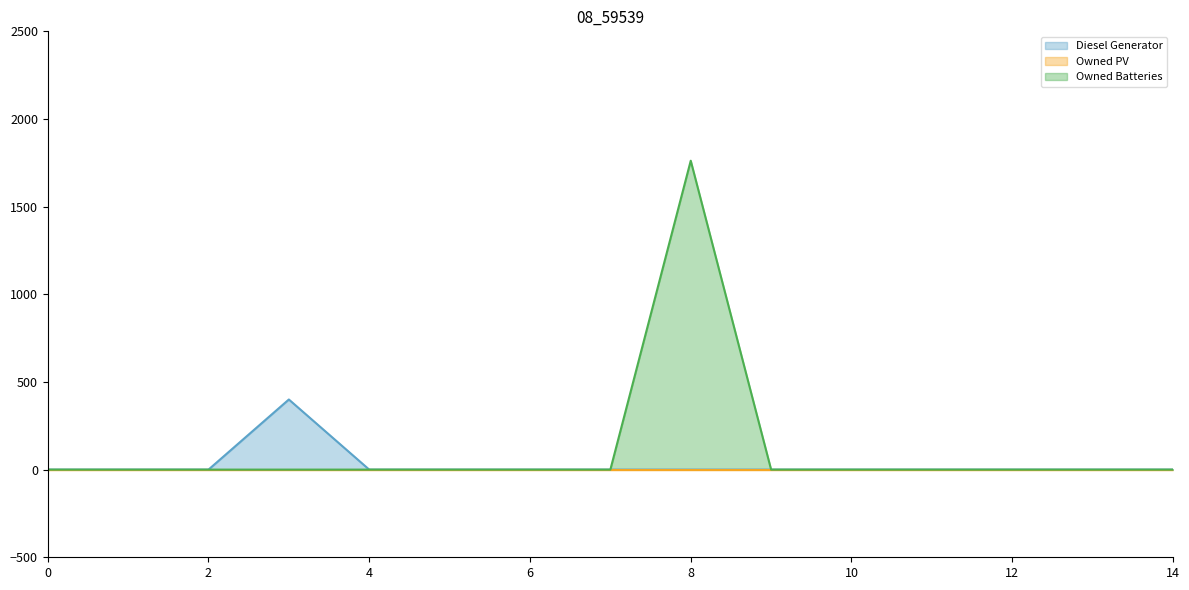

Which series changed the most between 2 and 3?

Diesel Generator